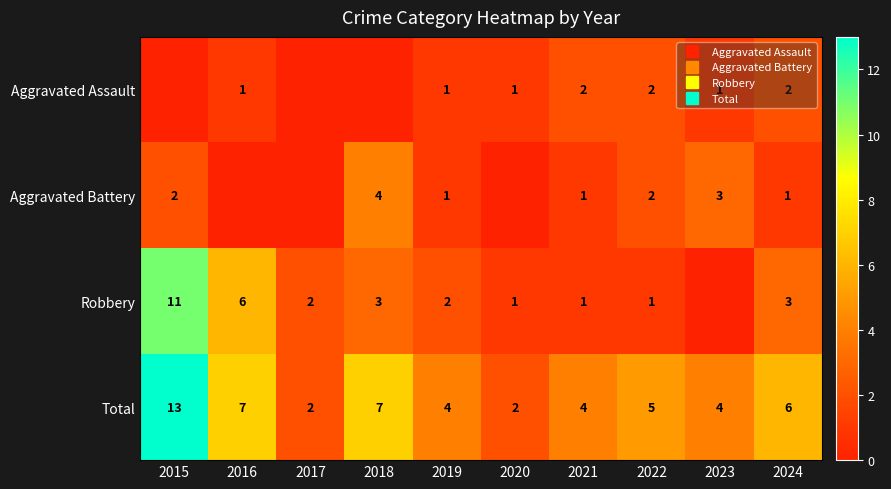

Which series has the largest total across all categories?

Total